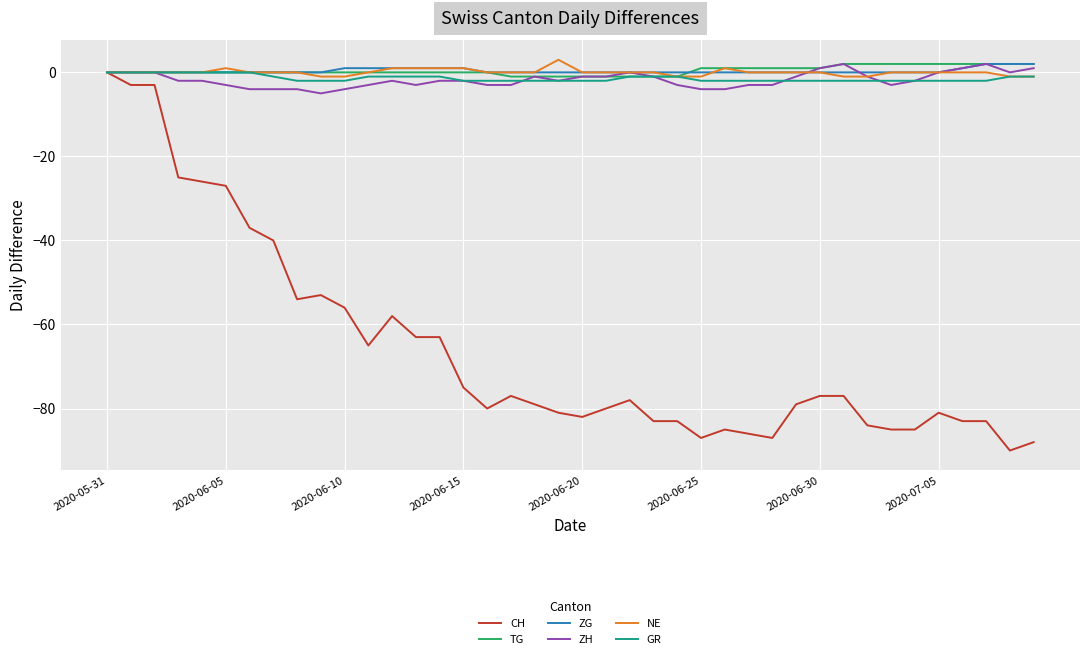

What is the minimum value shown in the chart?

-90